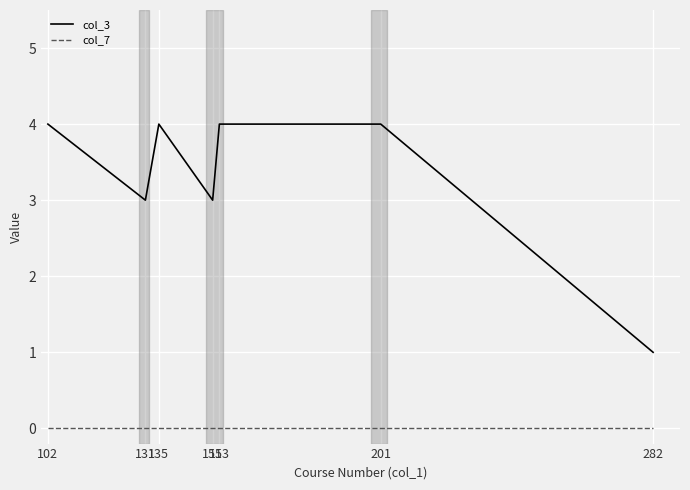

What is the sum of all col_3 values?

23